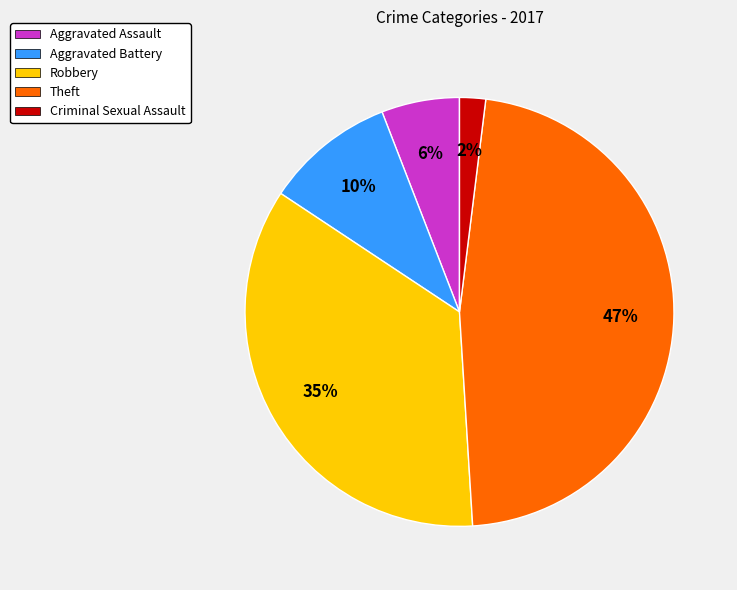

Which has a higher value, Criminal Sexual Assault or Aggravated Battery?

Aggravated Battery